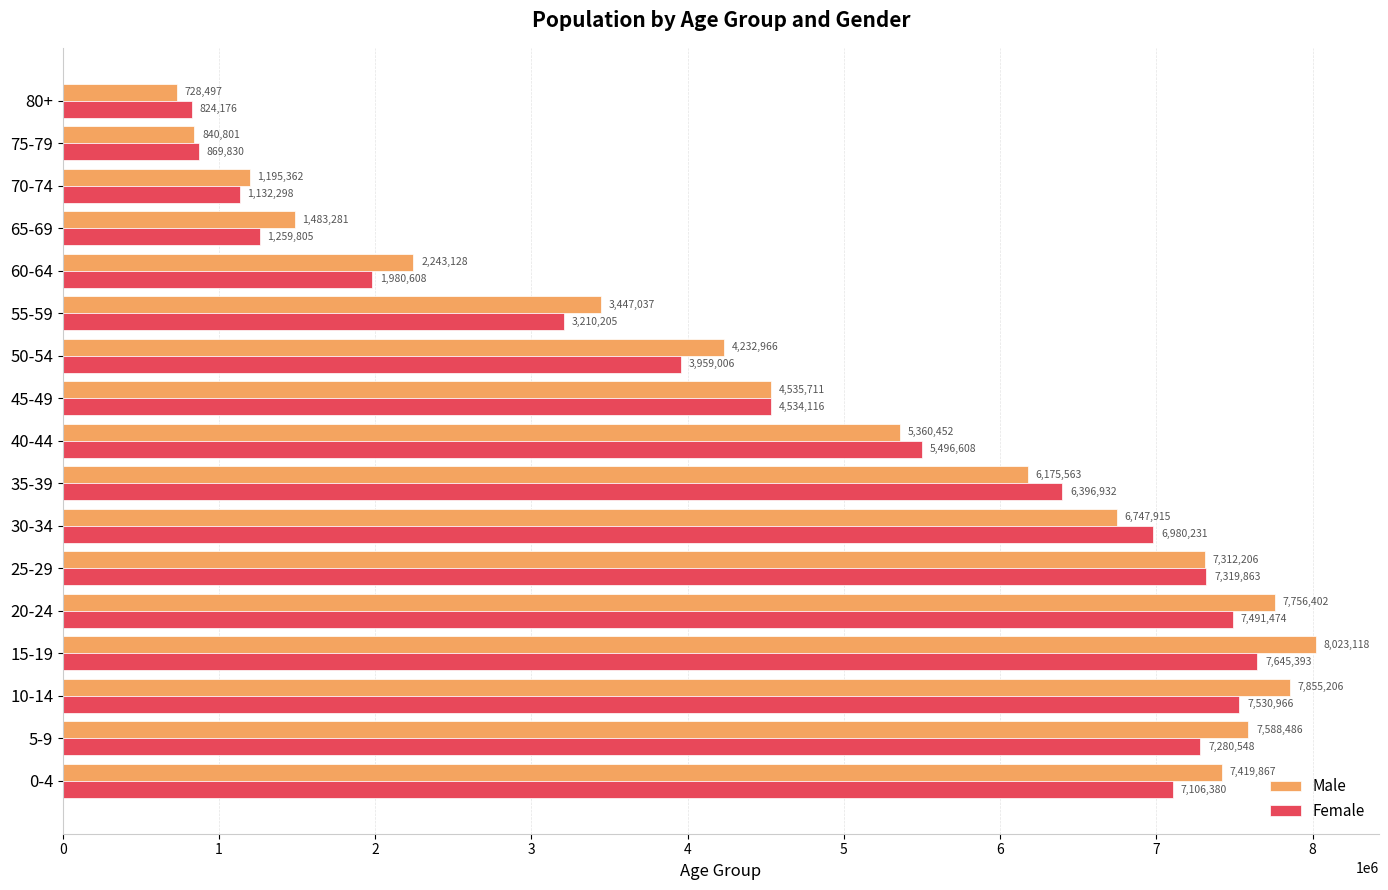

What is the average value of the Male series?

4879176.3